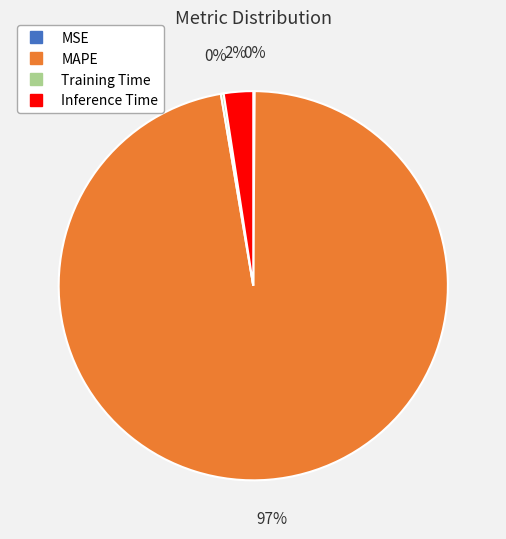

Which slice represents more than half of the pie?

MAPE